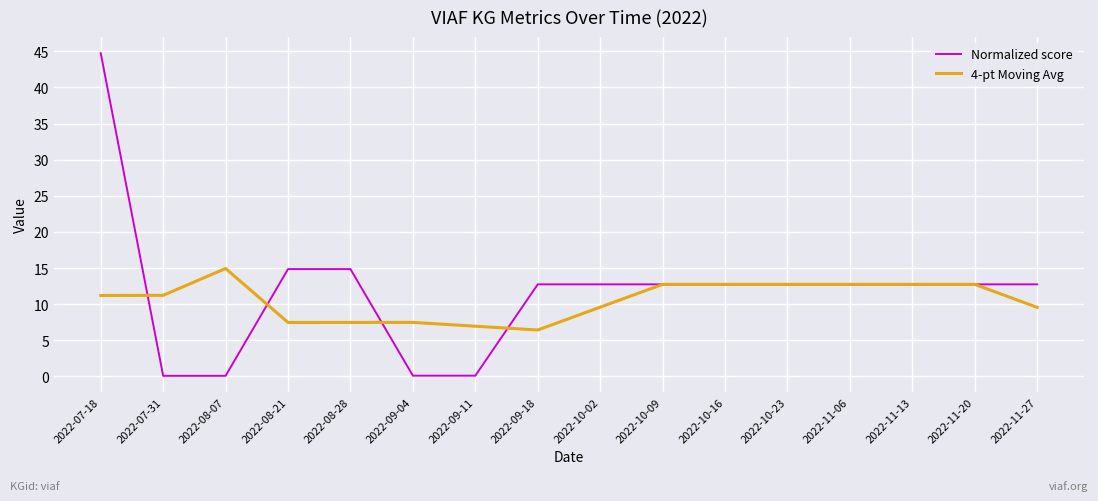

How many categories are shown in the chart?

16